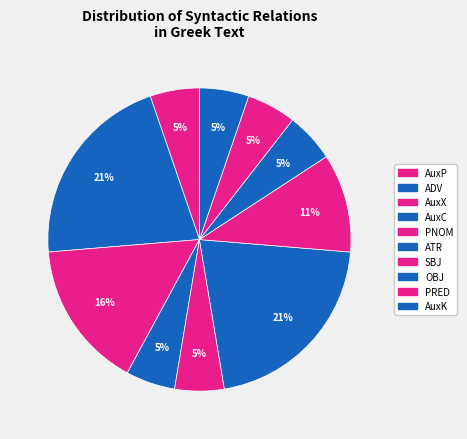

Count the number of slices in the pie.

10